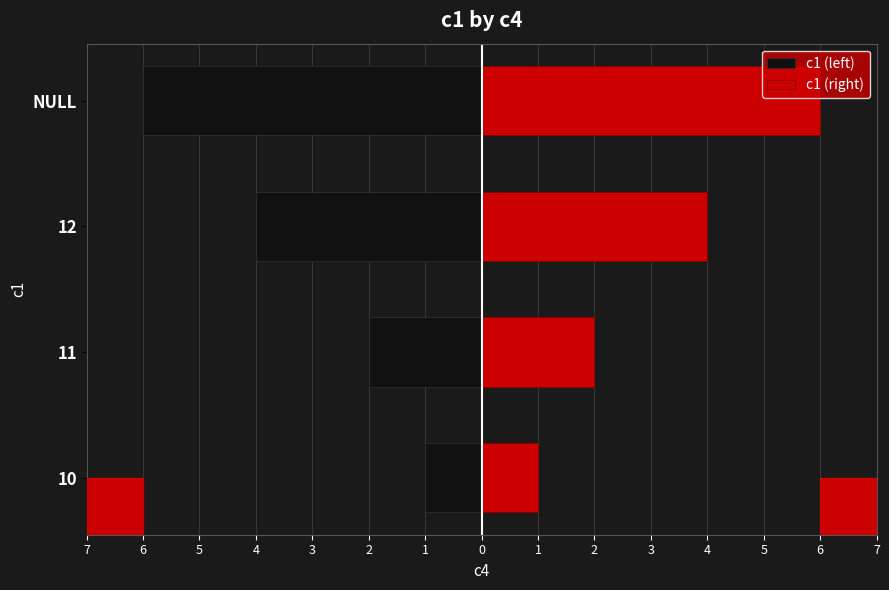

Which series has the largest range (max minus min)?

c1 (left)